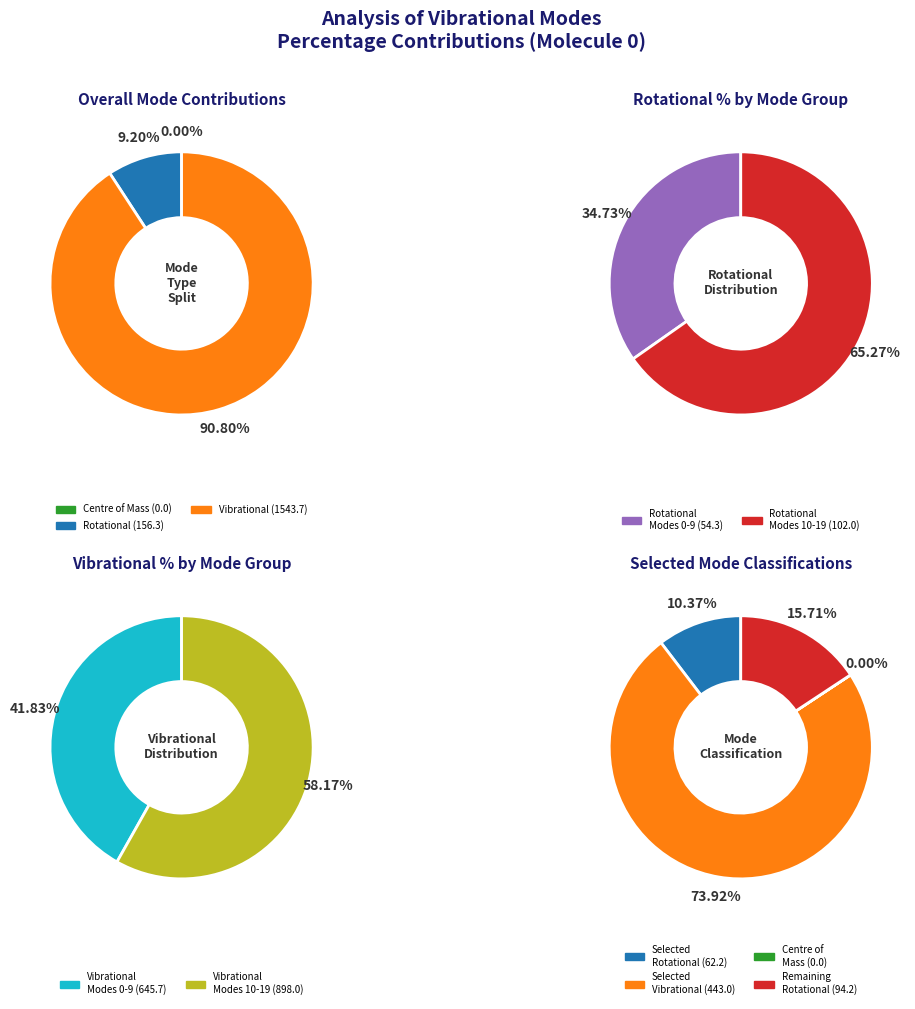

True or false: Mode 19 accounts for 8% of the total.

False